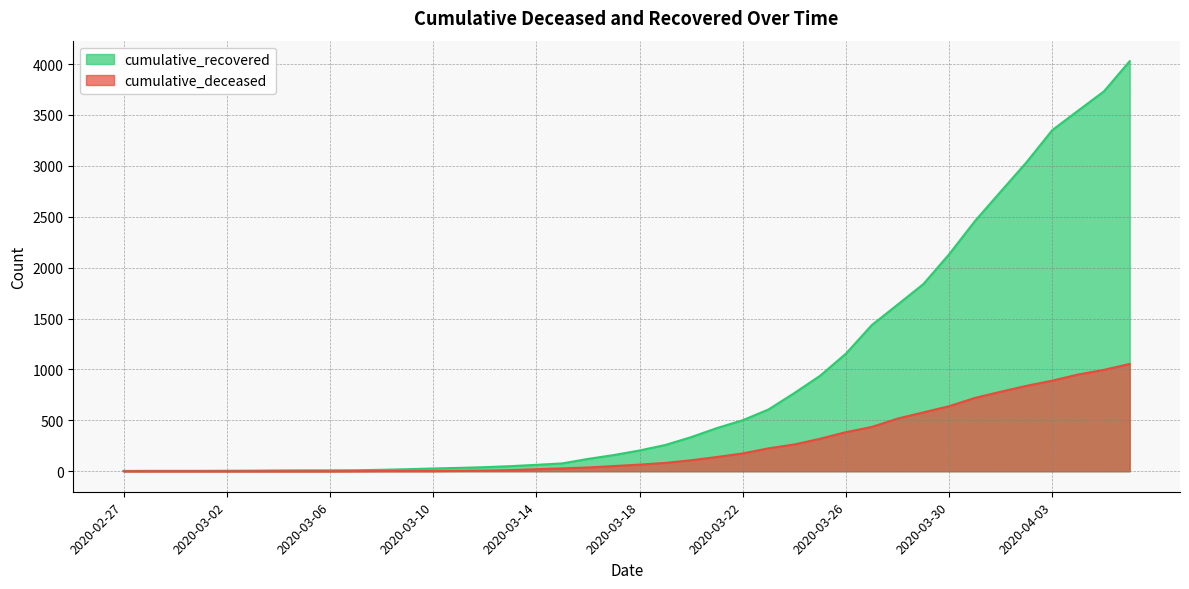

True or false: cumulative_deceased and cumulative_recovered cross at least once.

False